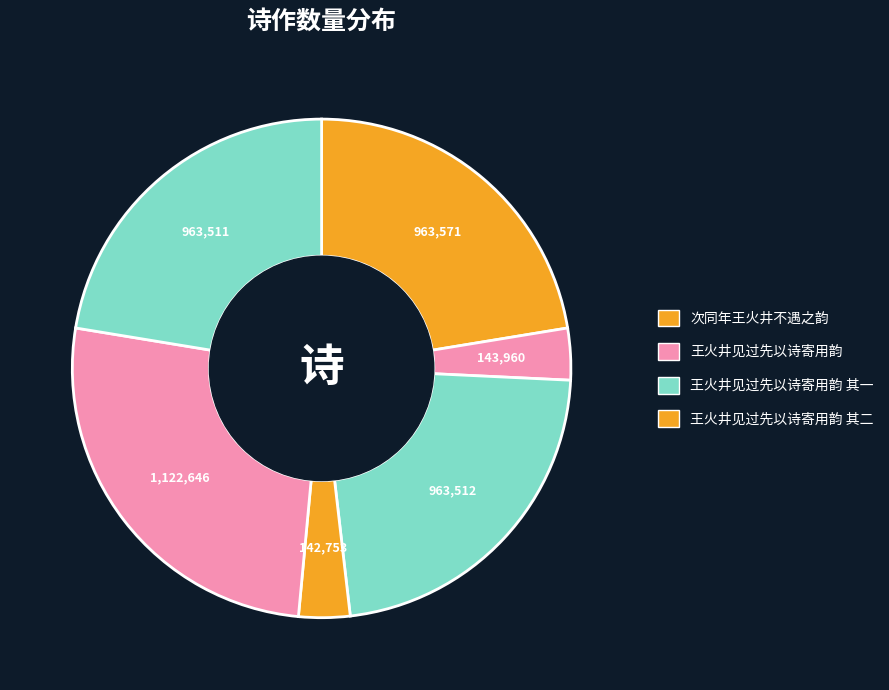

How many slices are in this pie chart?

6